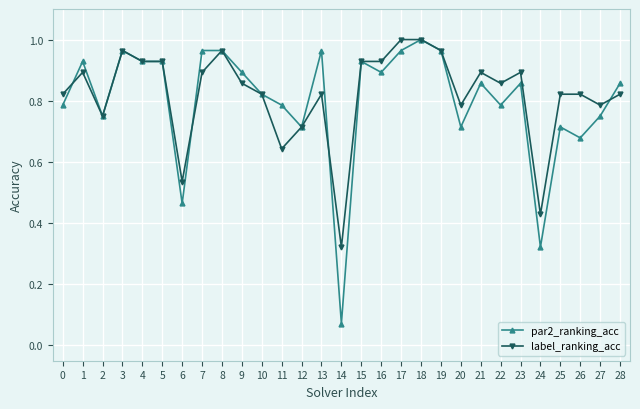

At how many categories does at least one series exceed 0?

29